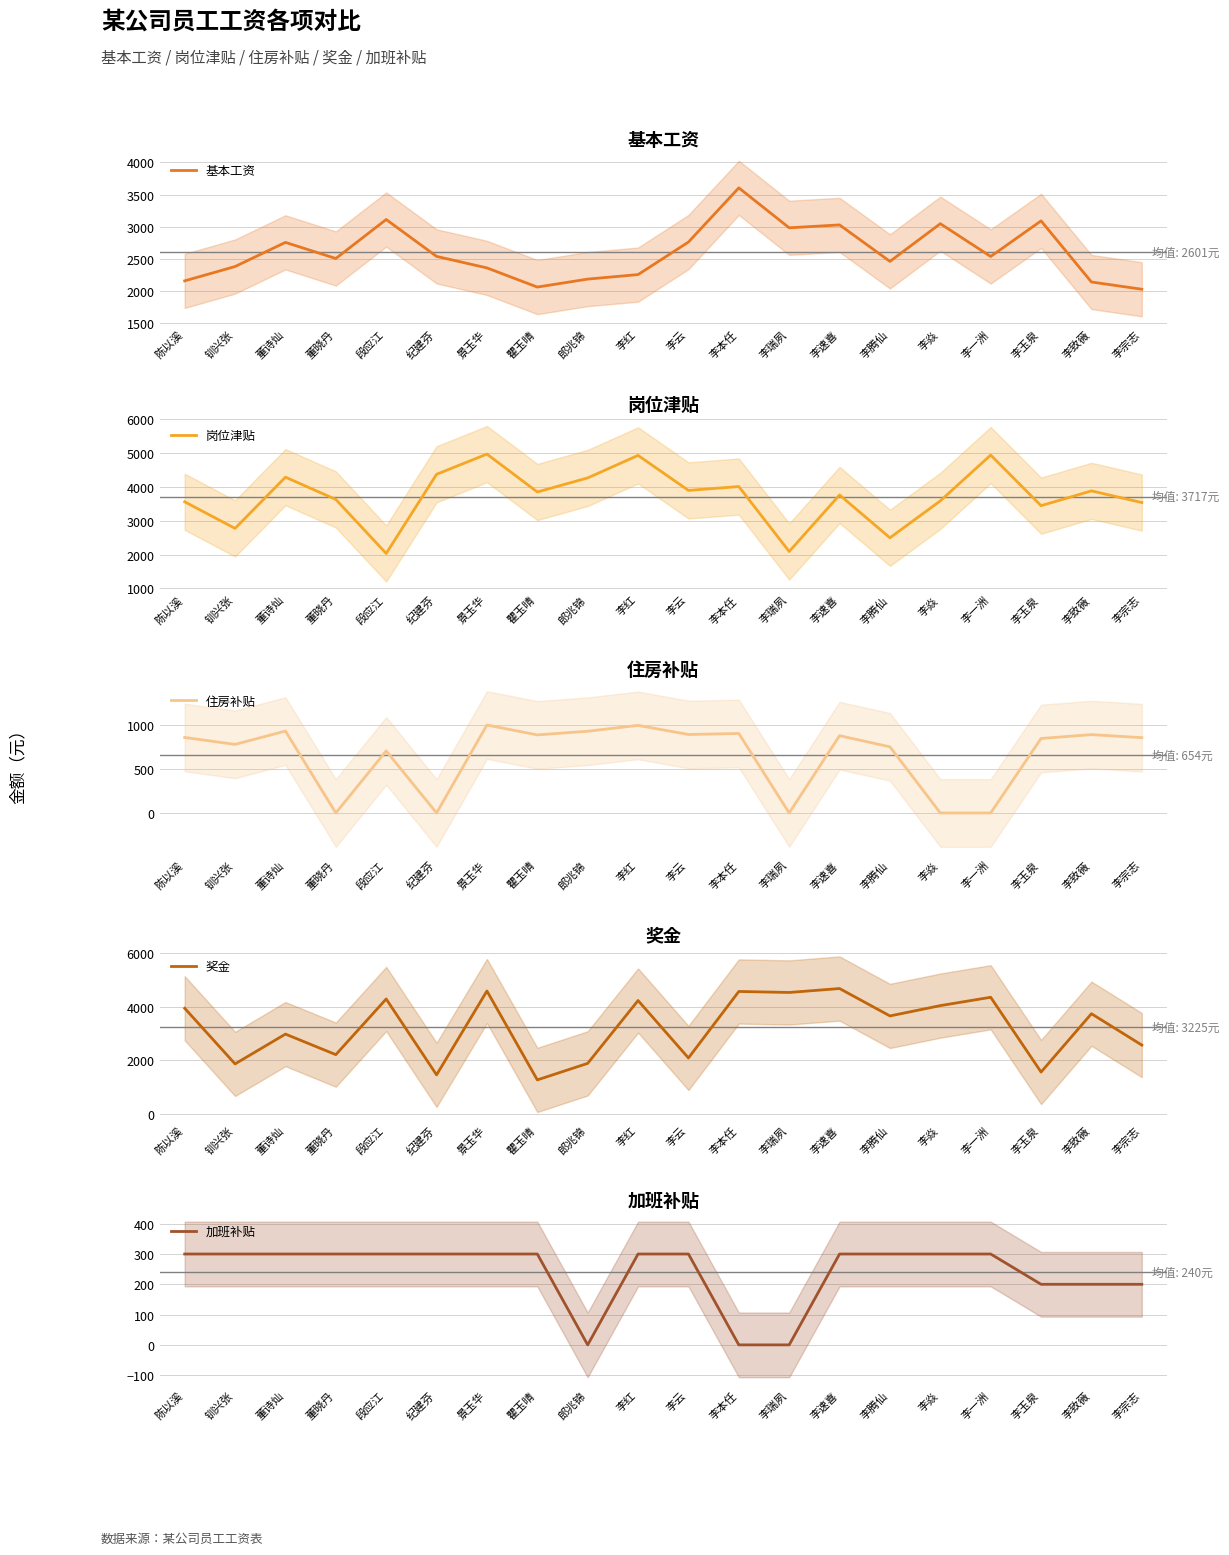

What are all the series names shown in the legend?

基本工资, 岗位津贴, 住房补贴, 奖金, 加班补贴